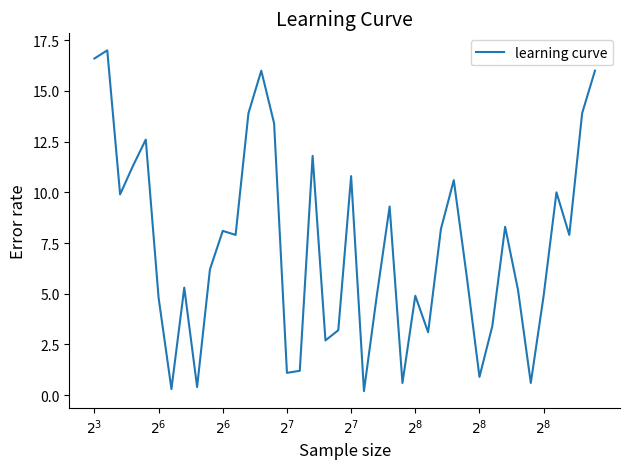

What is the difference between the maximum and minimum values?

16.8